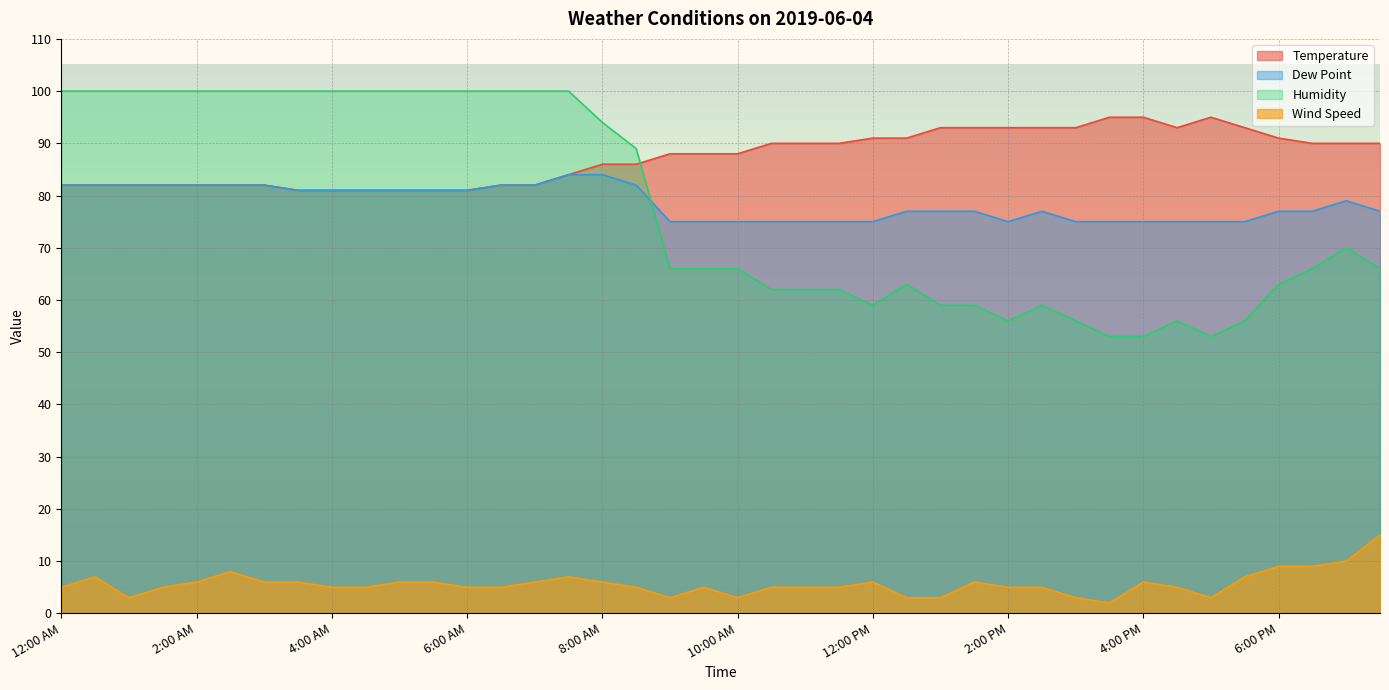

What is the difference between the Wind Speed values at 4:00 PM and 1:30 AM?

1